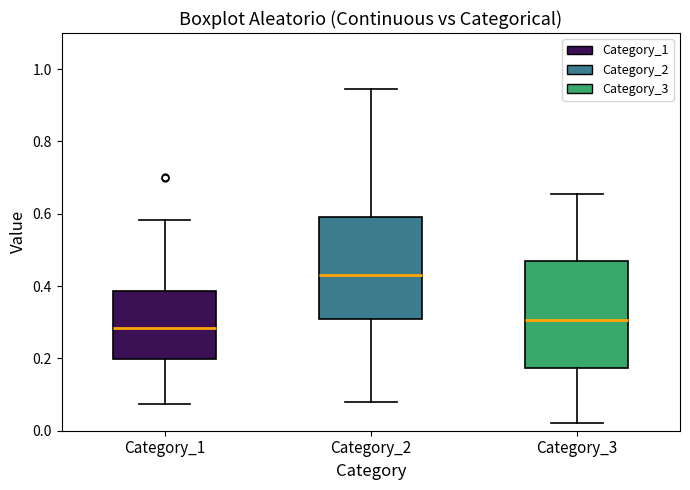

Where does the lower whisker of the box for Category_1 end on the y-axis? The values are not printed on the chart, so give them approximately, as read against the axis.

0.08